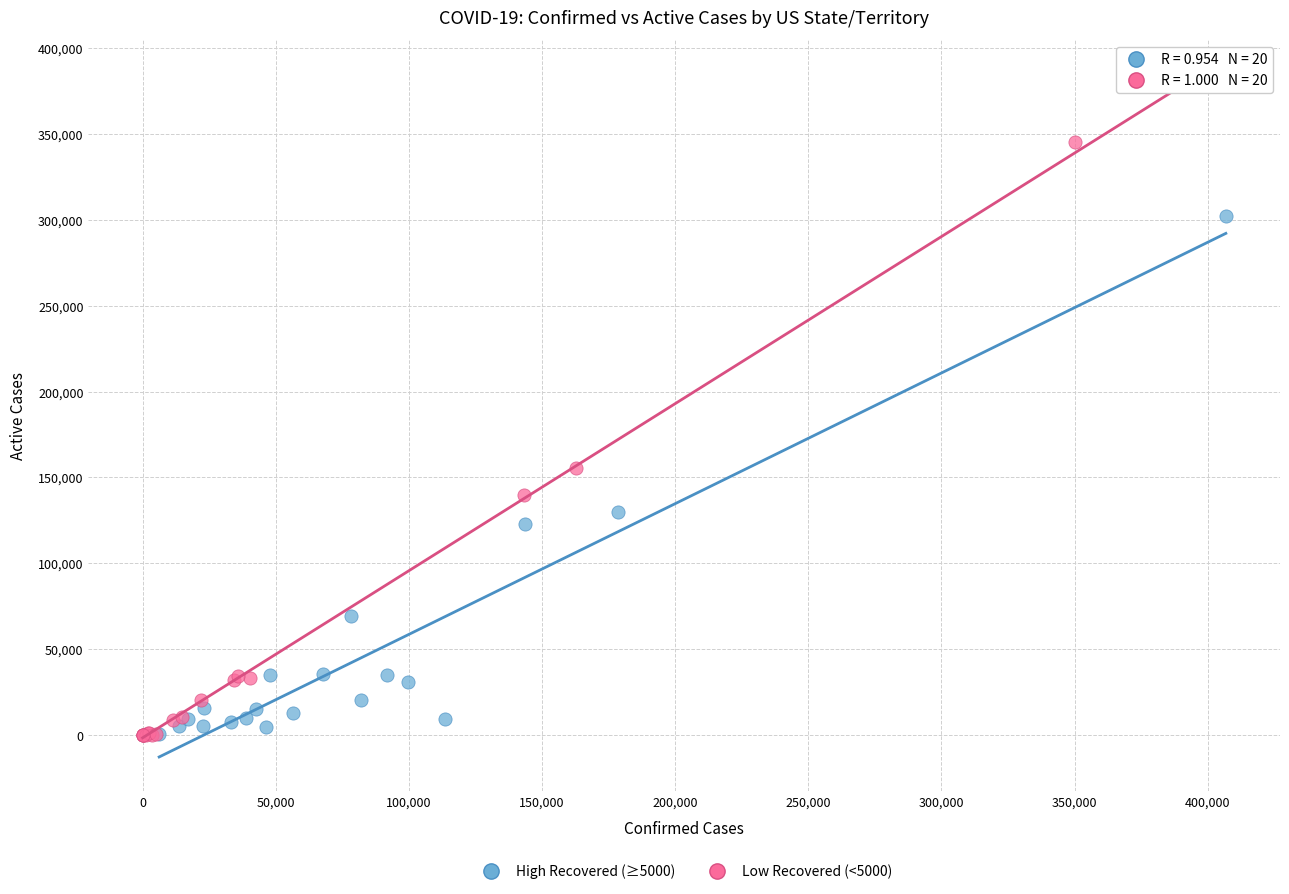

Which series contains the highest Y value?

Low Recovered (<5000)